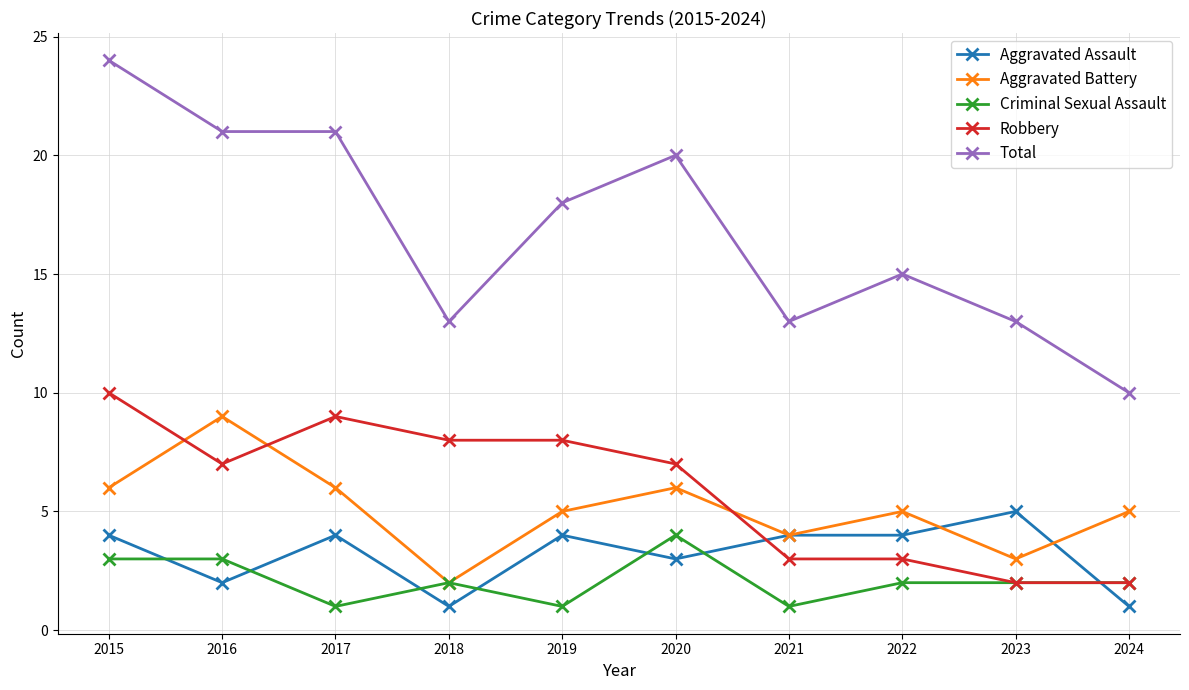

At which label does Robbery reach its peak?

2015